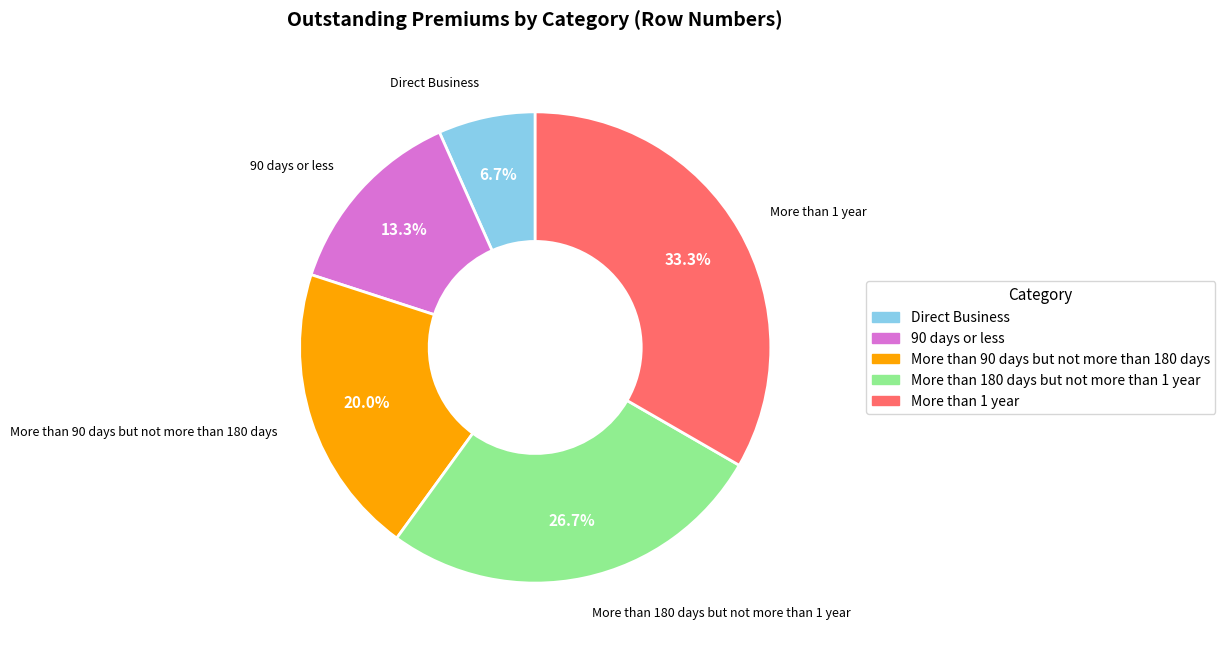

To the nearest percent, what is the average slice percentage?

20%